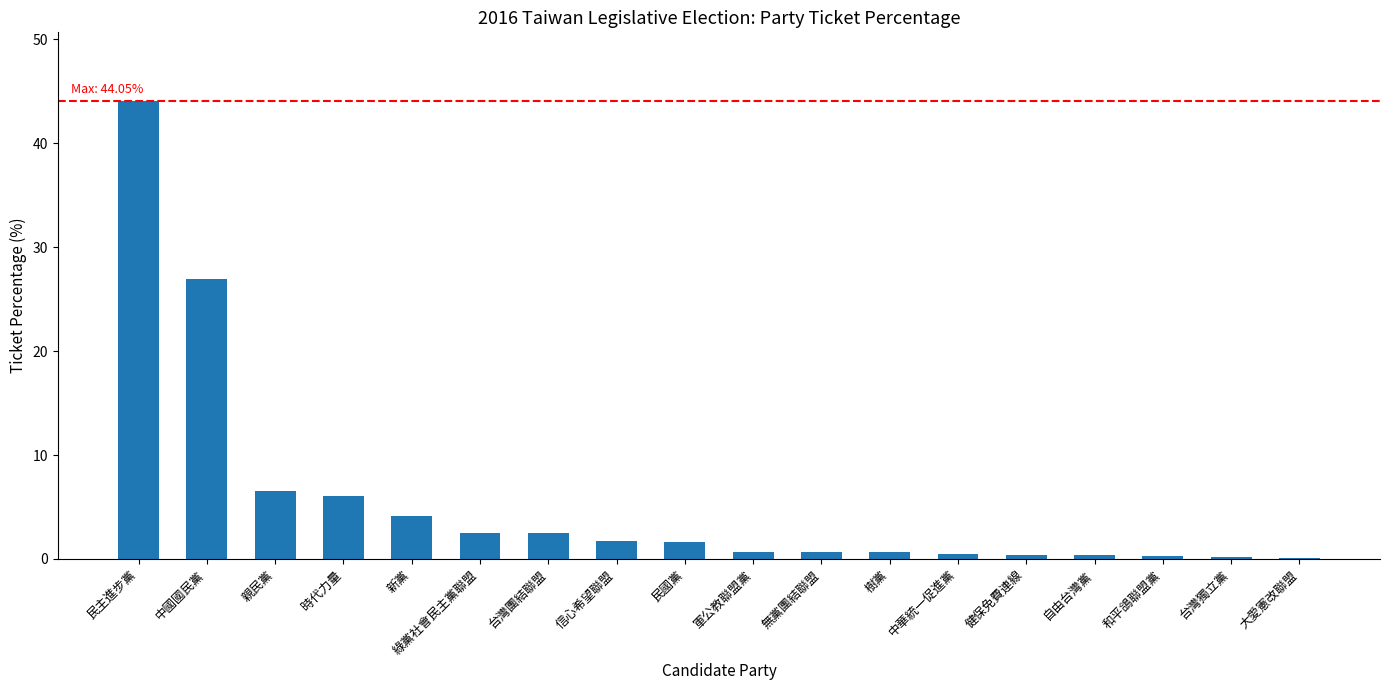

Which has a higher value, 信心希望聯盟 or 民主進步黨?

民主進步黨